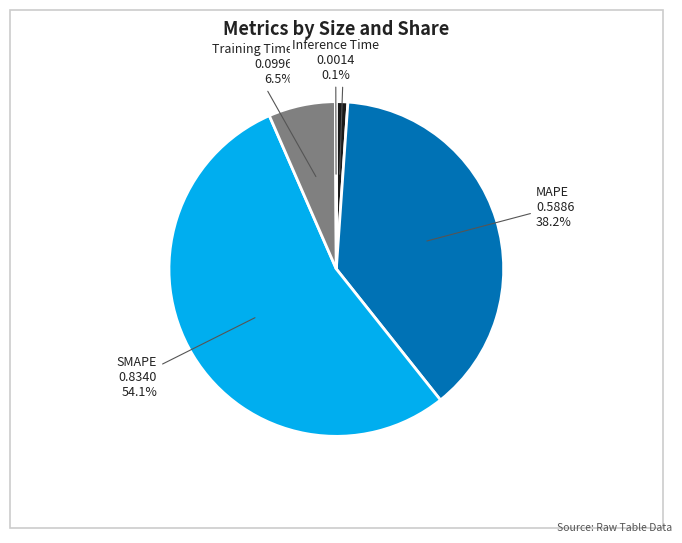

What is the majority slice?

SMAPE